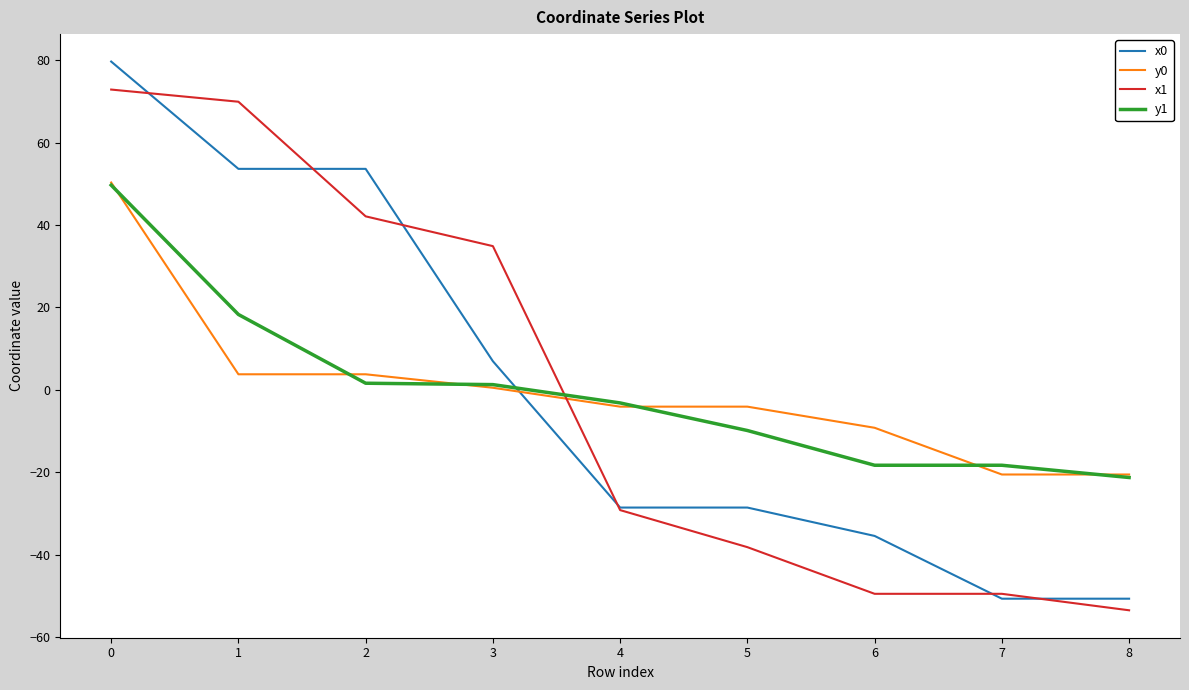

The value of y0 at 4 is -4.1. True or false?

True